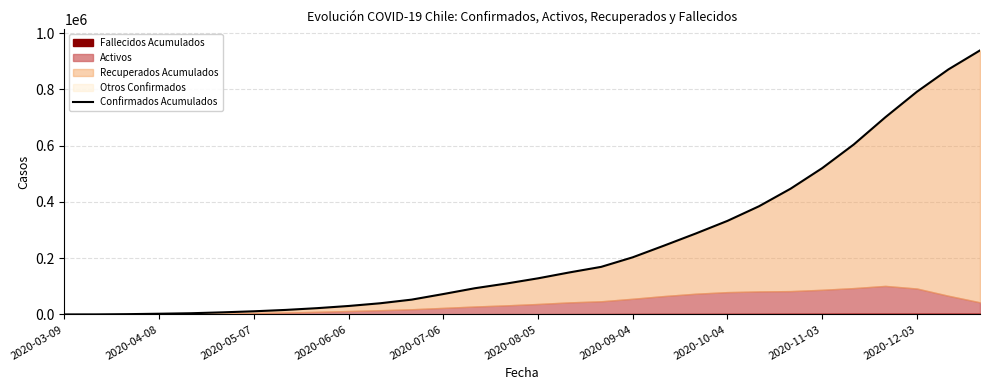

What is the difference between the maximum and minimum values?

938157